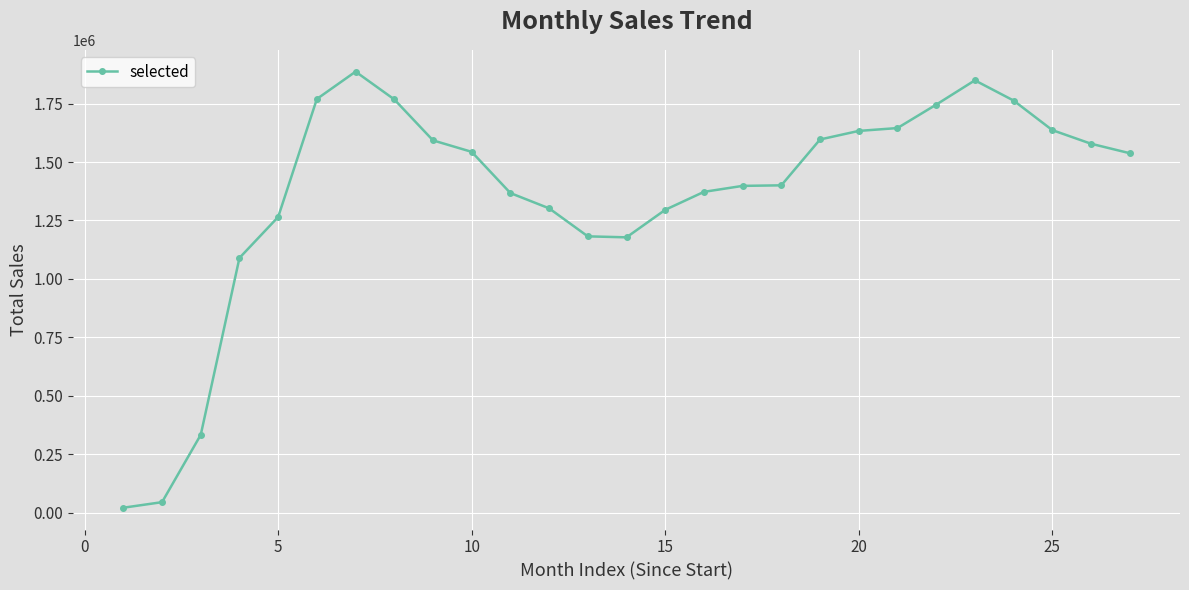

What is the minimum value shown in the chart?

21324